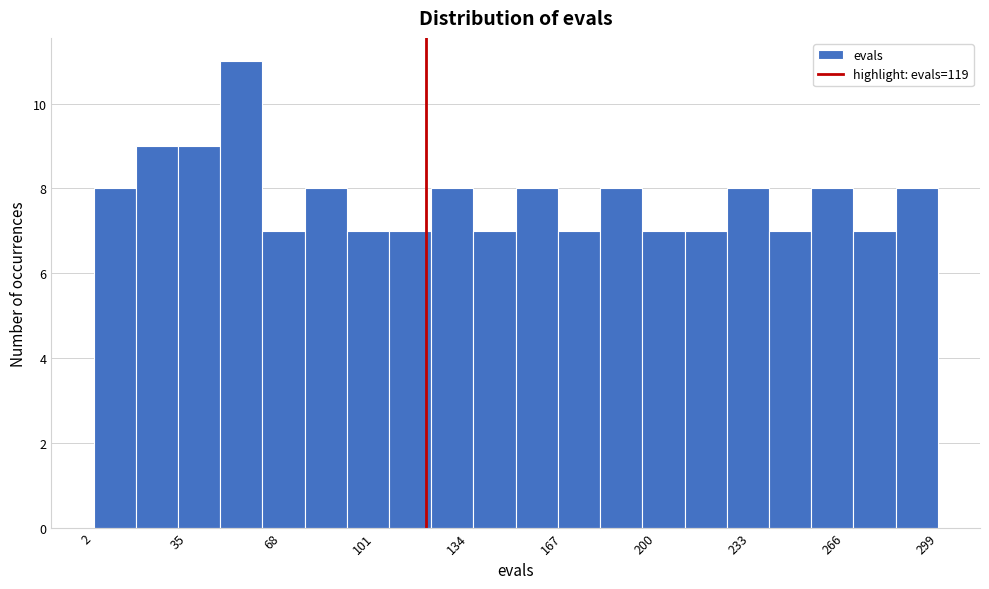

Read against the x-axis, roughly where is the centre of the tallest bar?

55